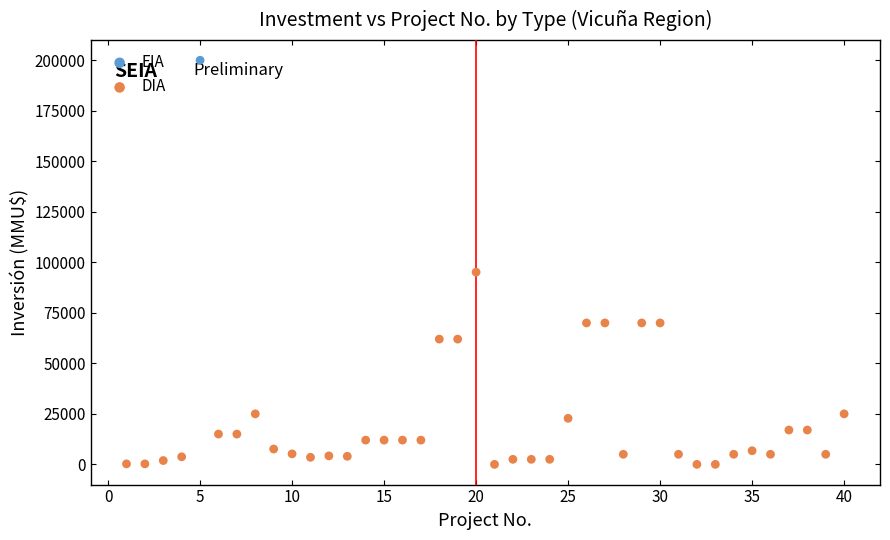

What are all the series names shown in the legend?

EIA, DIA